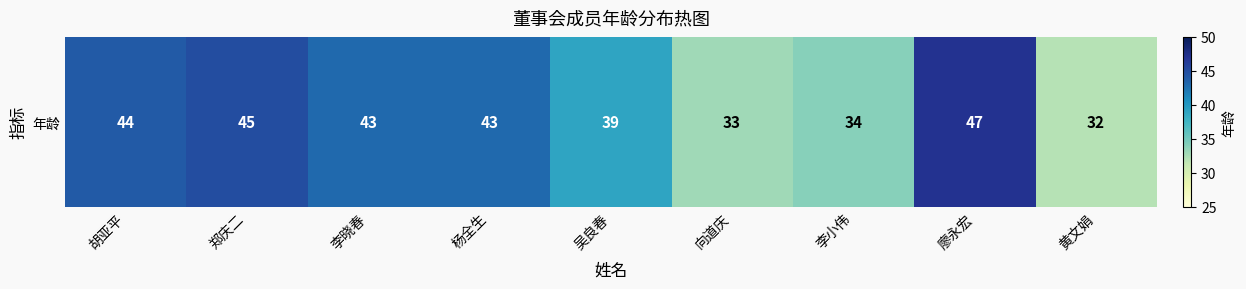

Reading left to right, extract all data points from this chart.

胡亚平=44	郑庆二=45	李晓春=43	杨全生=43	吴良春=39	向道庆=33	李小伟=34	廖永宏=47	黄文娟=32